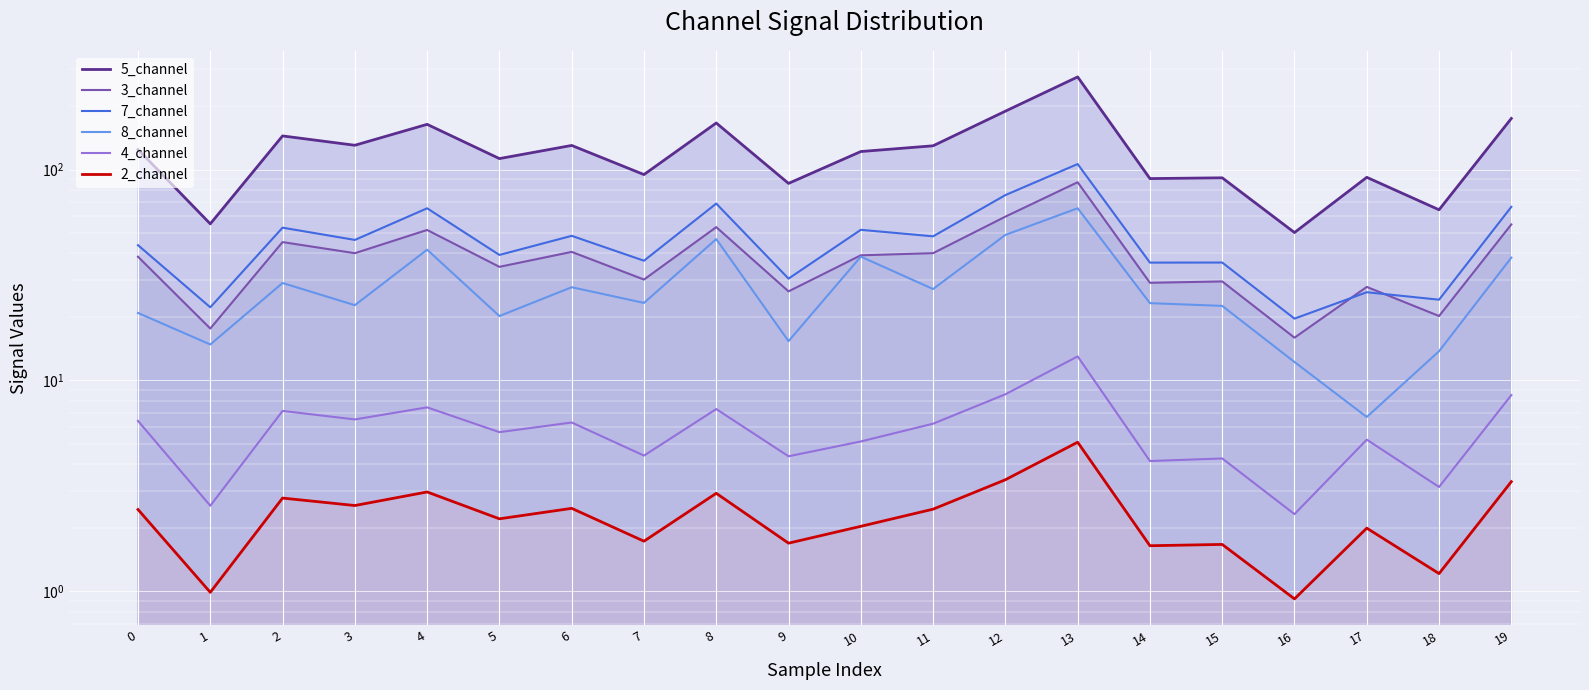

How many series are shown in this chart?

6